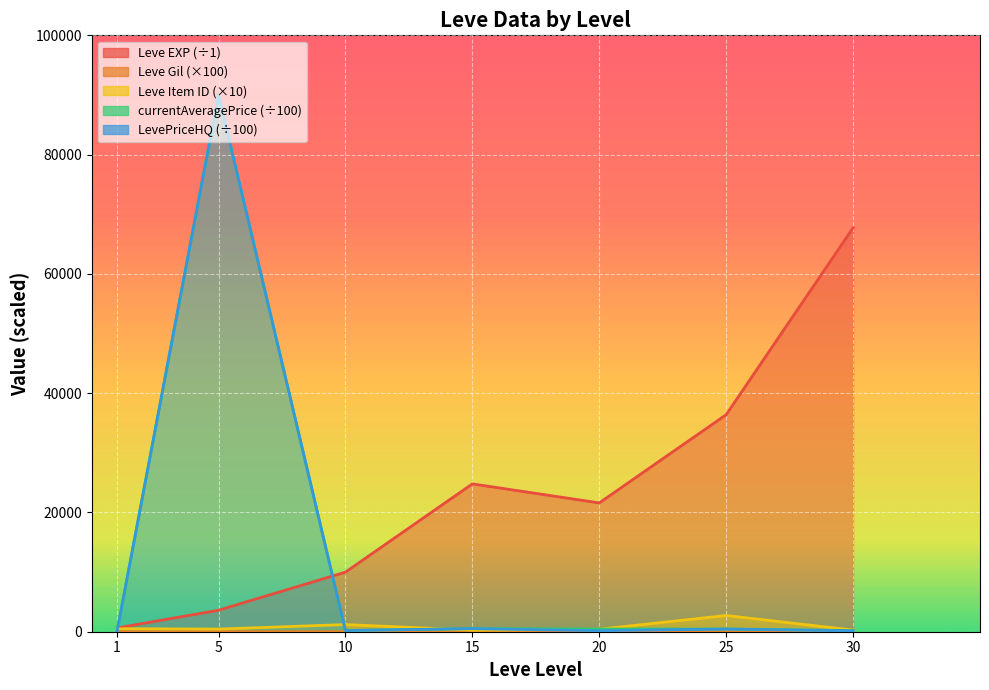

True or false: Leve Gil and Leve Item ID intersect in this chart.

False